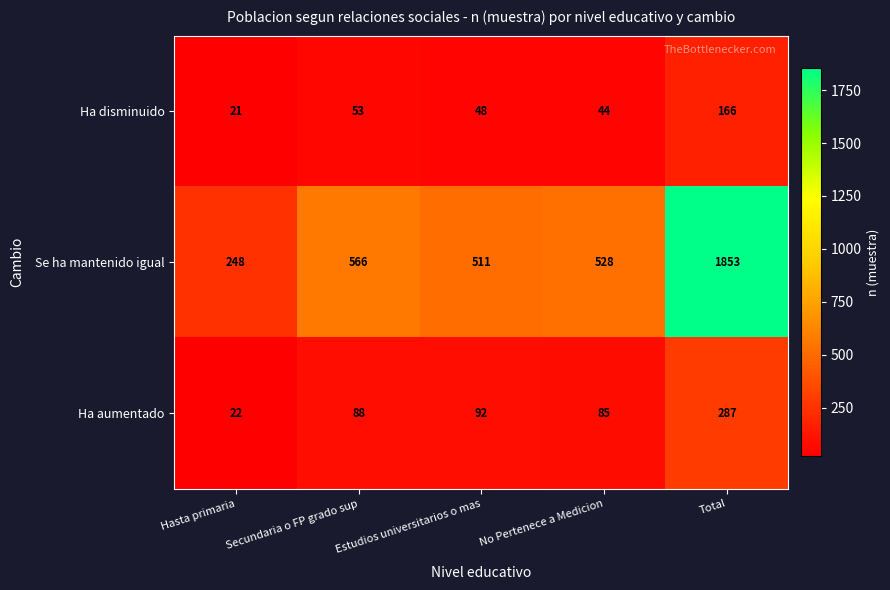

Read the Ha aumentado value at Hasta primaria.

22